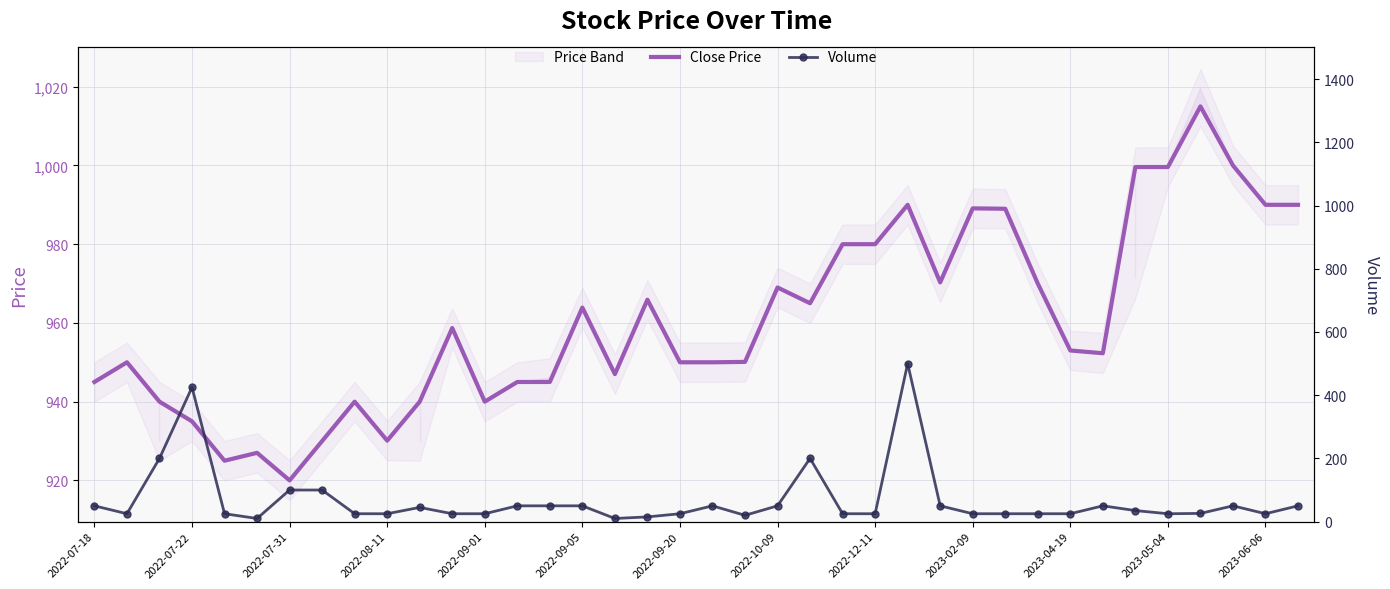

What is the lowest value of the Close Price series?

920.0